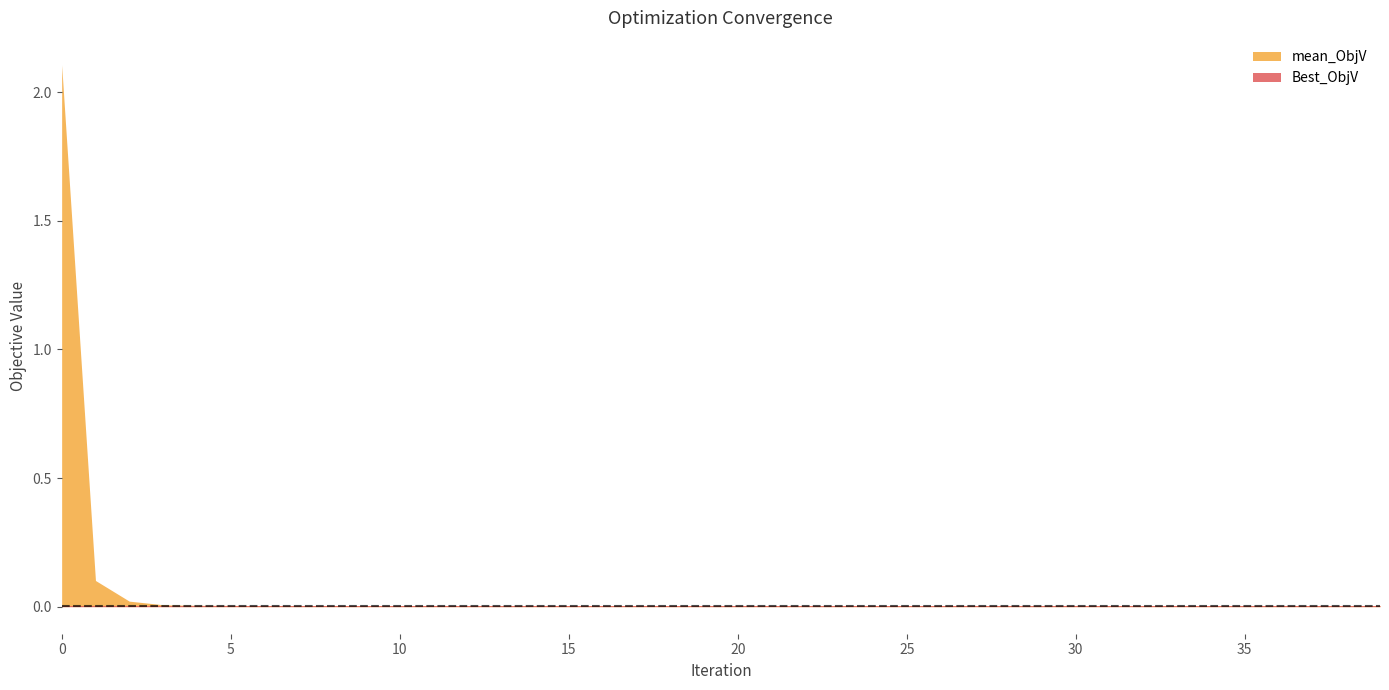

Is the value of mean_ObjV at 14 greater than the value of Best_ObjV at 24?

Yes